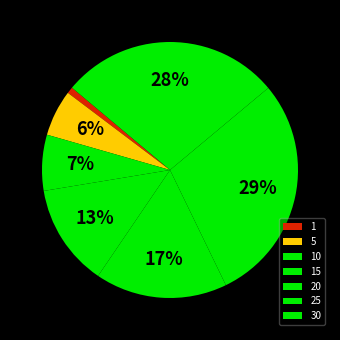

To the nearest percent, what portion does 30 represent?

28%